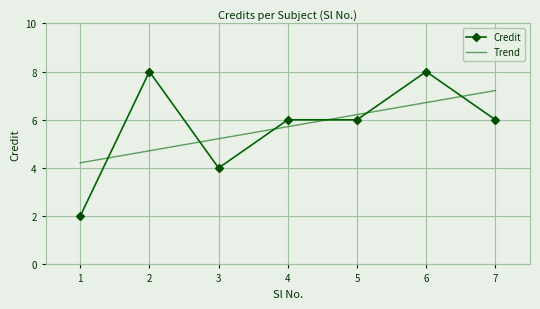

How many data points are less than 6?

2